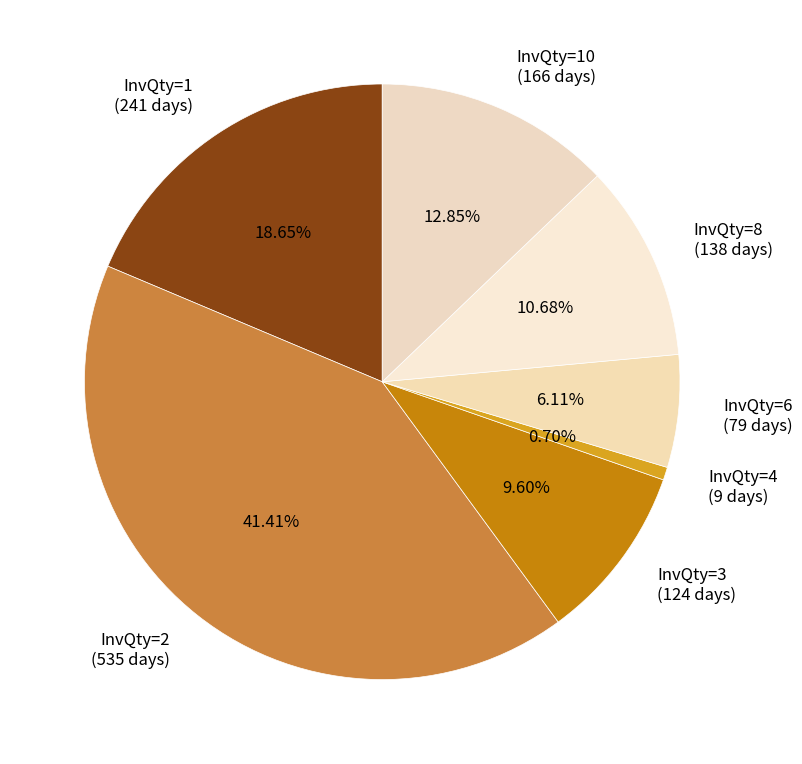

Rank the categories by value from lowest to highest.

InvQty=4 (9 days), InvQty=6 (79 days), InvQty=3 (124 days), InvQty=8 (138 days), InvQty=10 (166 days), InvQty=1 (241 days), InvQty=2 (535 days)